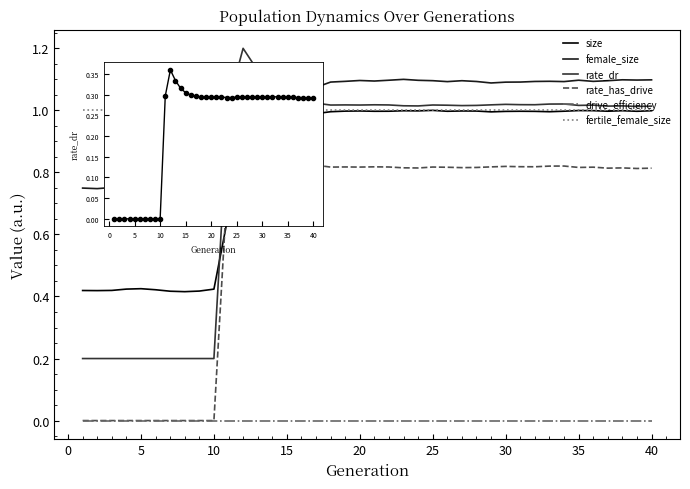

What is the highest value of the female_size series?

1.1